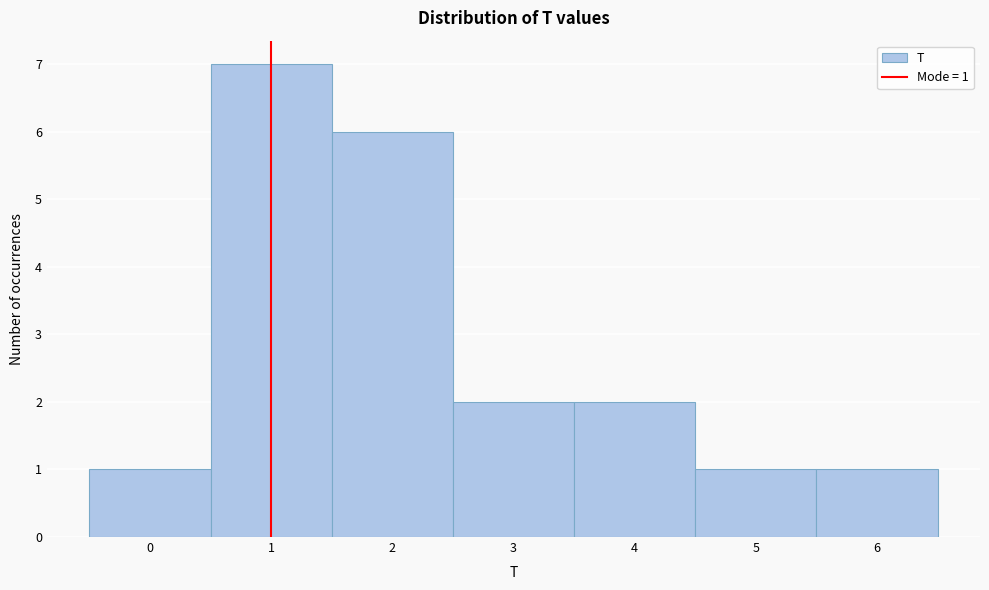

Which range on the x-axis has the tallest bar?

0.5 to 1.5